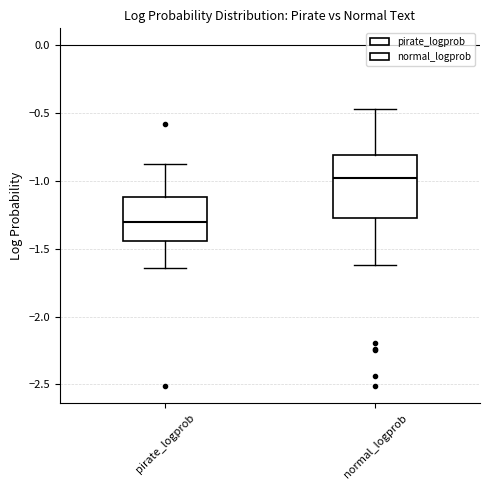

Reading left to right, transcribe this box plot: for each box, give where its median line is, the range the box spans, and where its two whiskers end, as read against the y-axis. The values are not printed on the chart, so give them approximately, as read against the axis.

pirate_logprob: median -1.30, box -1.45 to -1.10, whiskers -1.65 to -0.85
normal_logprob: median -1.00, box -1.30 to -0.80, whiskers -1.60 to -0.45